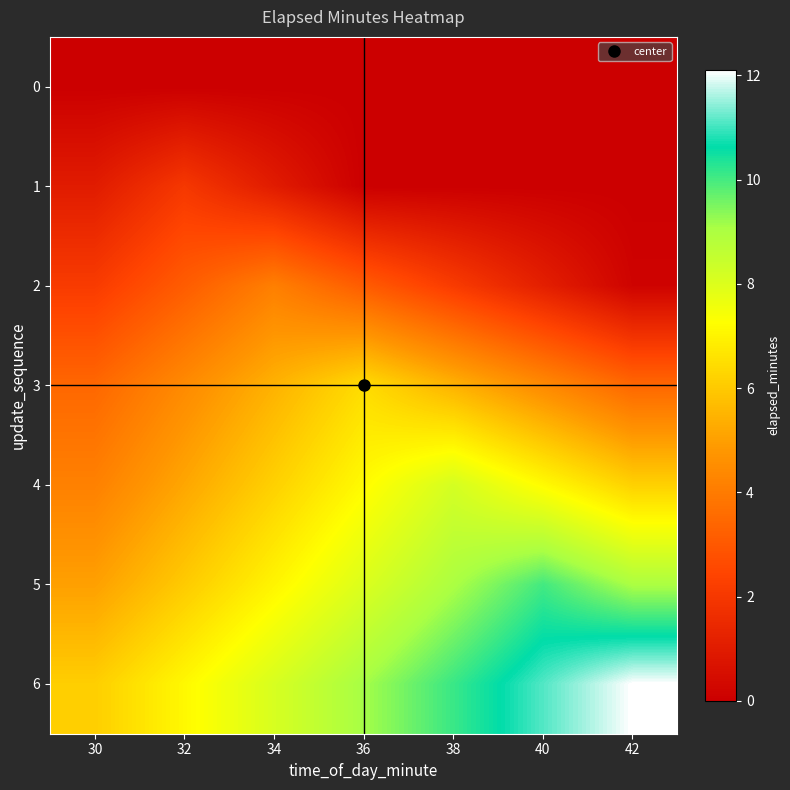

What is the total value across all series at 32?

27.9